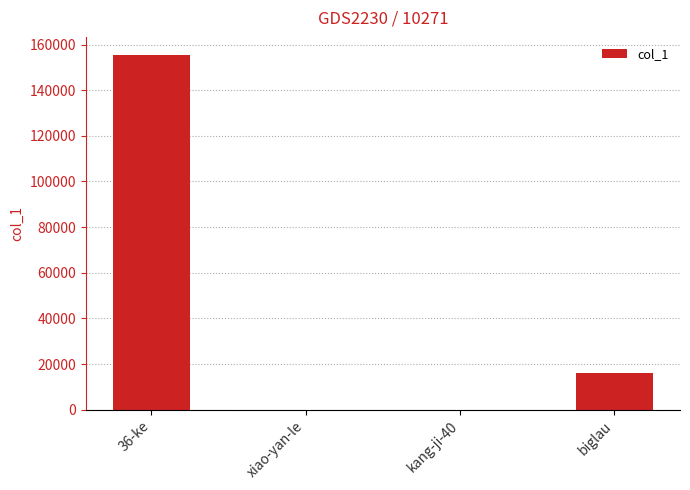

What is the greatest value displayed?

155590